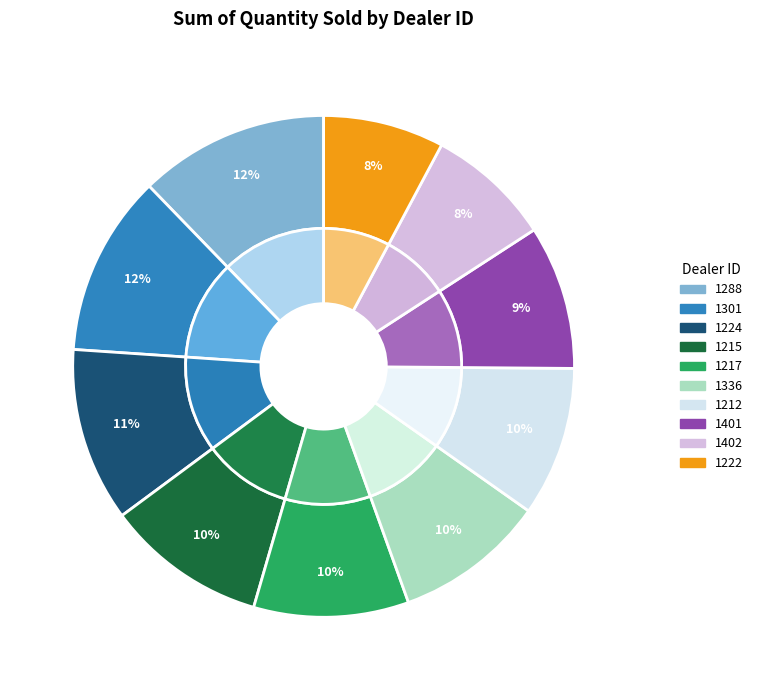

Approximately how many times larger is the value at 1212 compared to 1222?

1.2